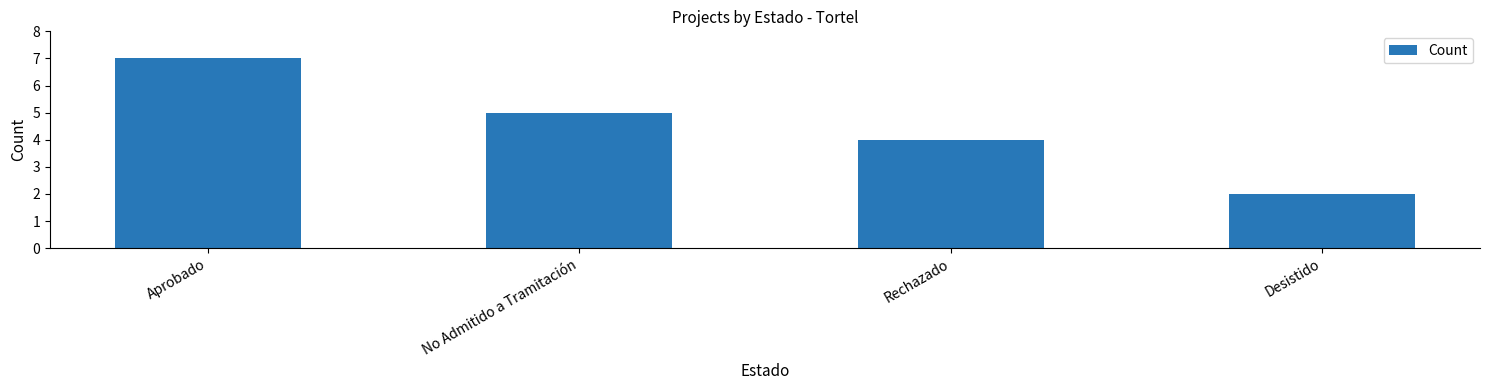

Reading left to right, list all the values displayed in this chart.

7	5	4	2